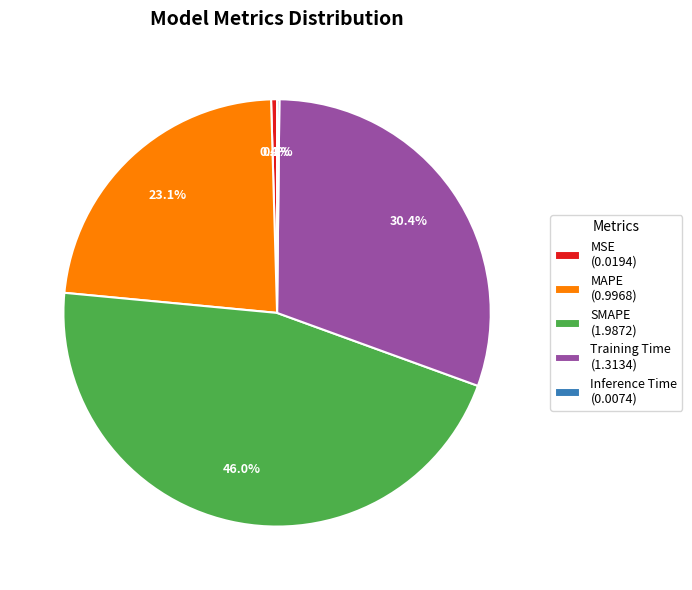

Do Training Time (1.3134) and MSE (0.0194) together represent more than half of the pie?

No